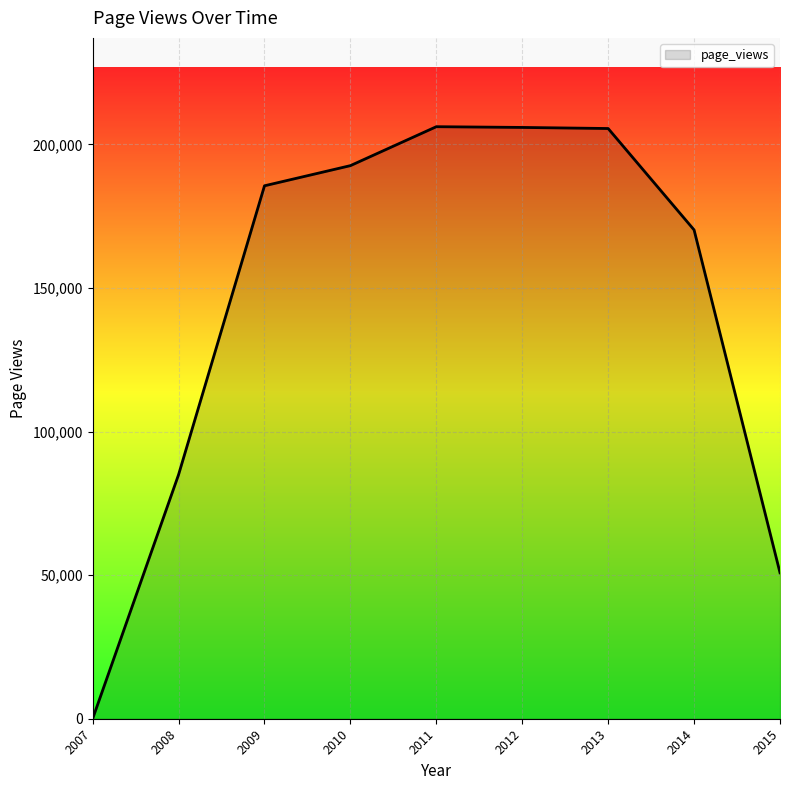

How many lines are shown in the chart?

1